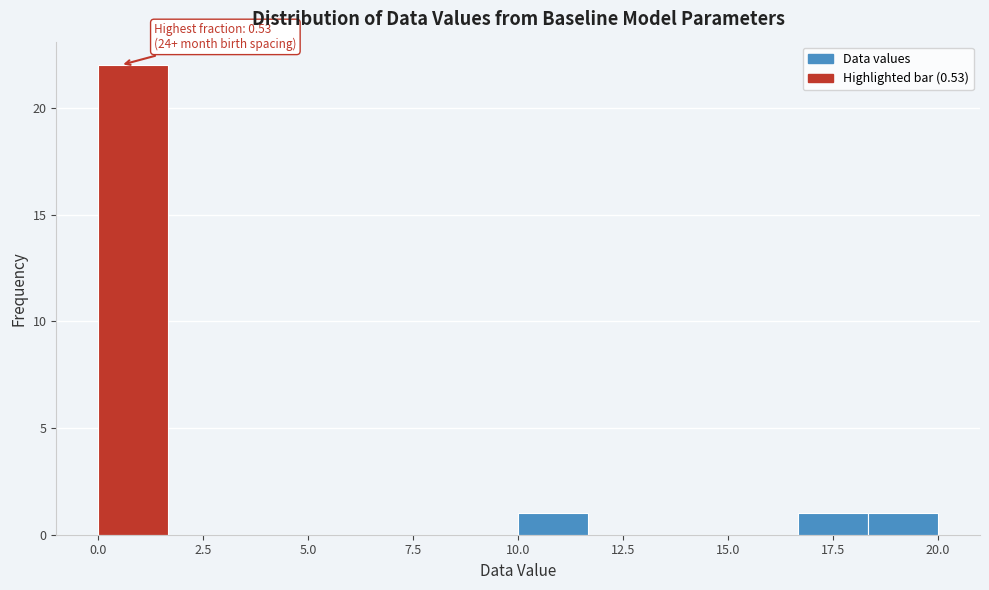

Read against the x-axis, roughly where is the centre of the tallest bar?

1.0